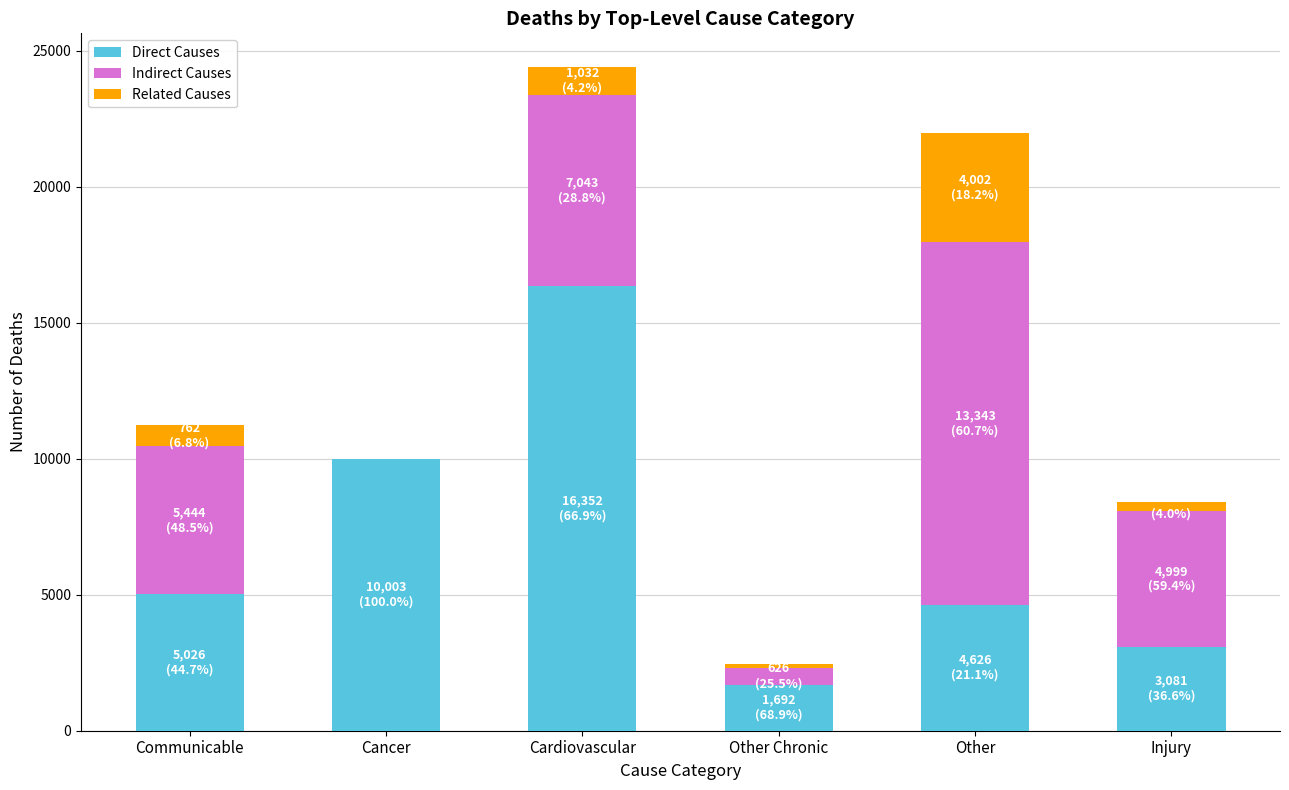

At which category is the sum across all series the highest?

Cardiovascular